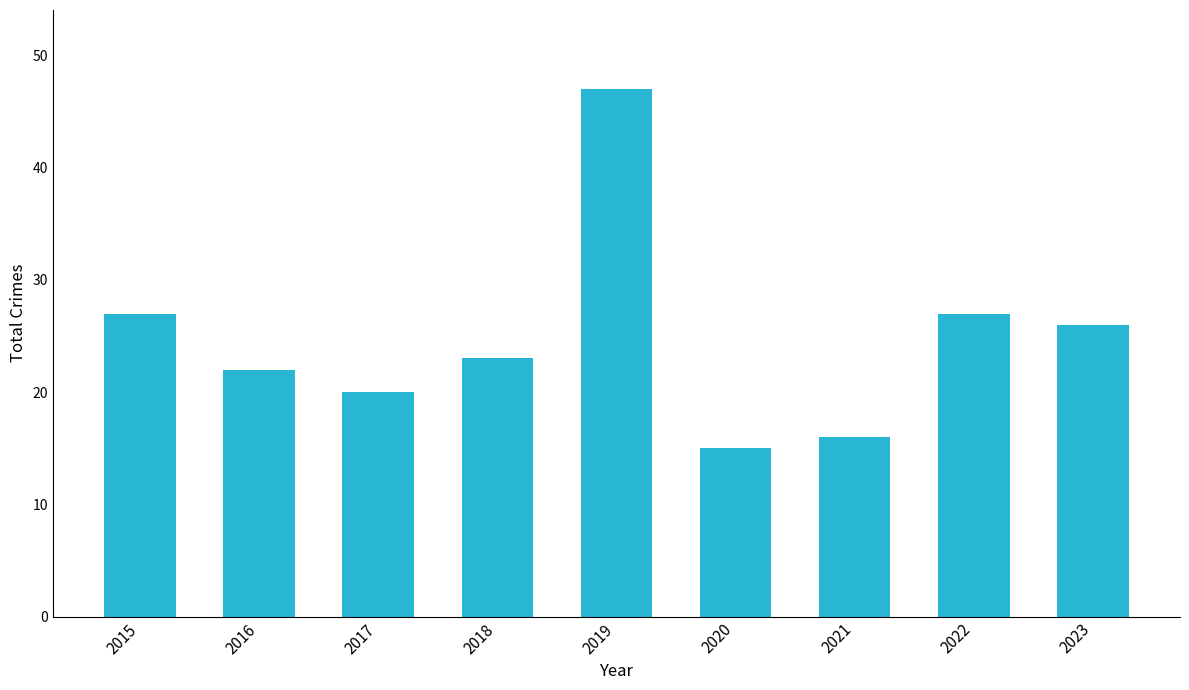

What is the ratio of the value at 2018 to the value at 2020?

1.5